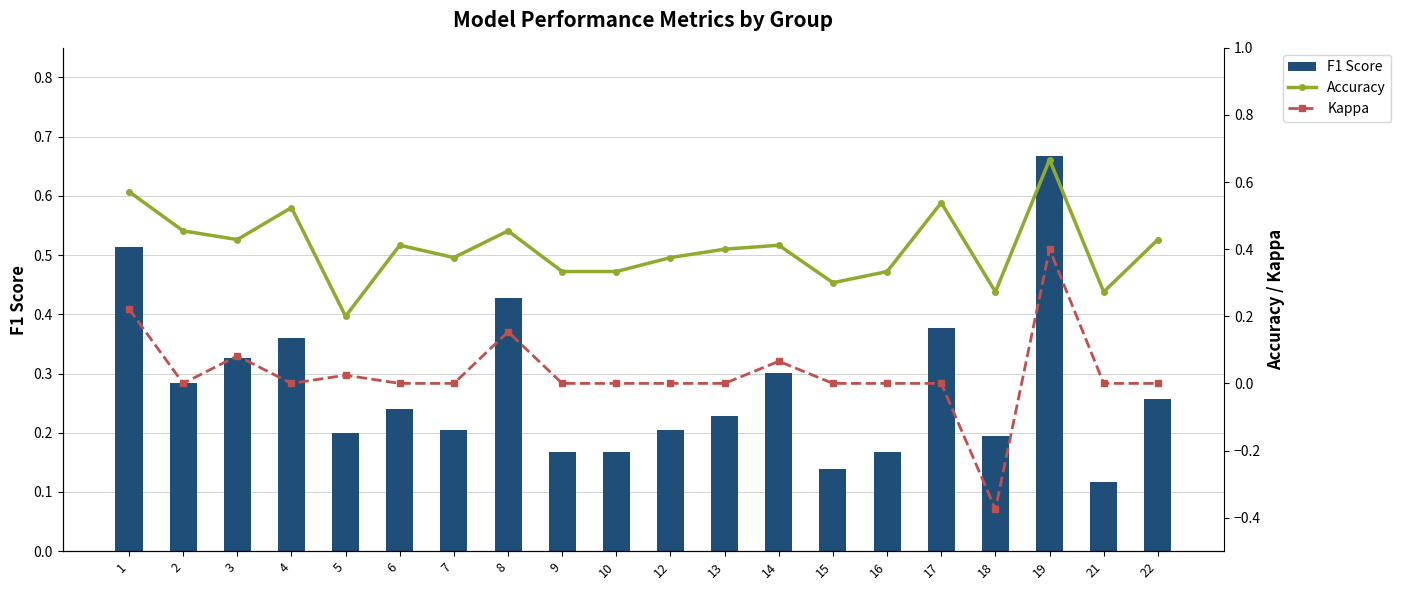

What is the difference between the maximum and second lowest values in the Kappa series?

0.4